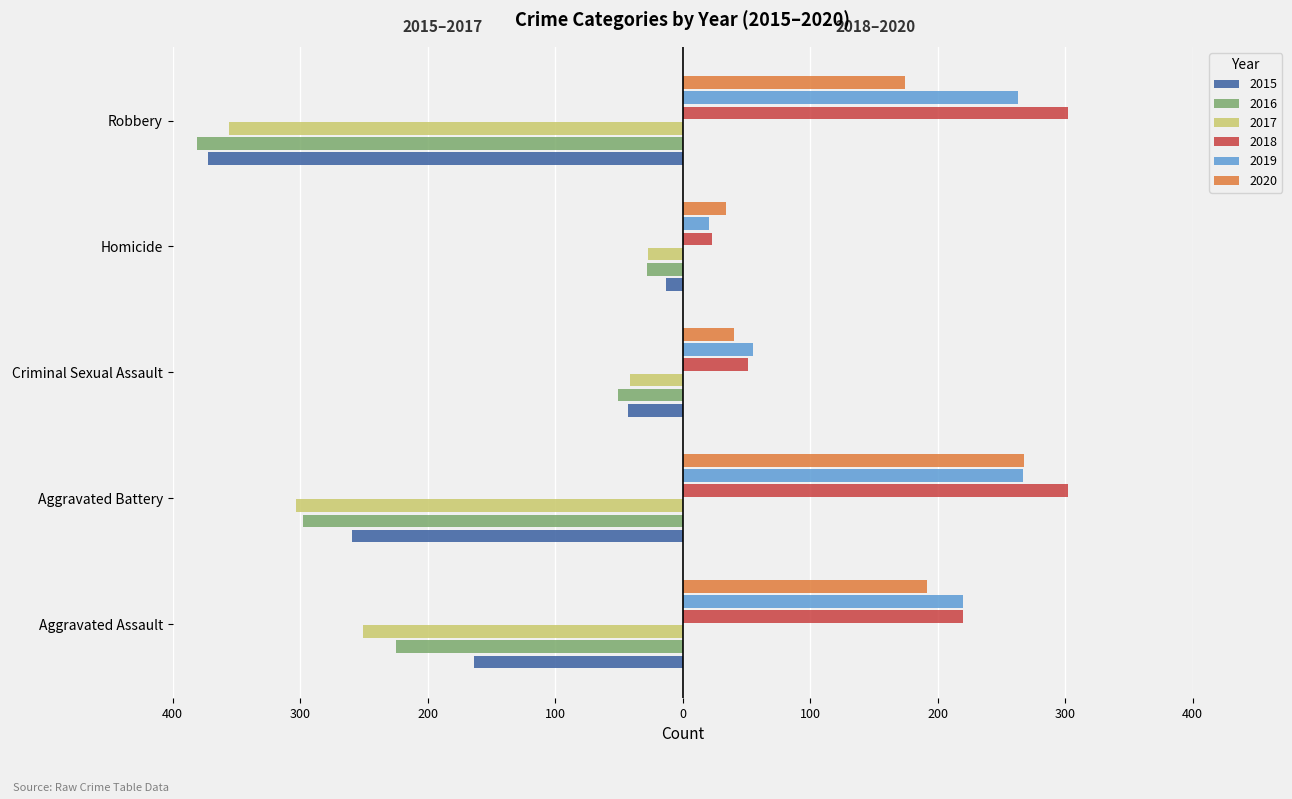

True or false: 2018 has a value of 51 at Criminal Sexual Assault.

True